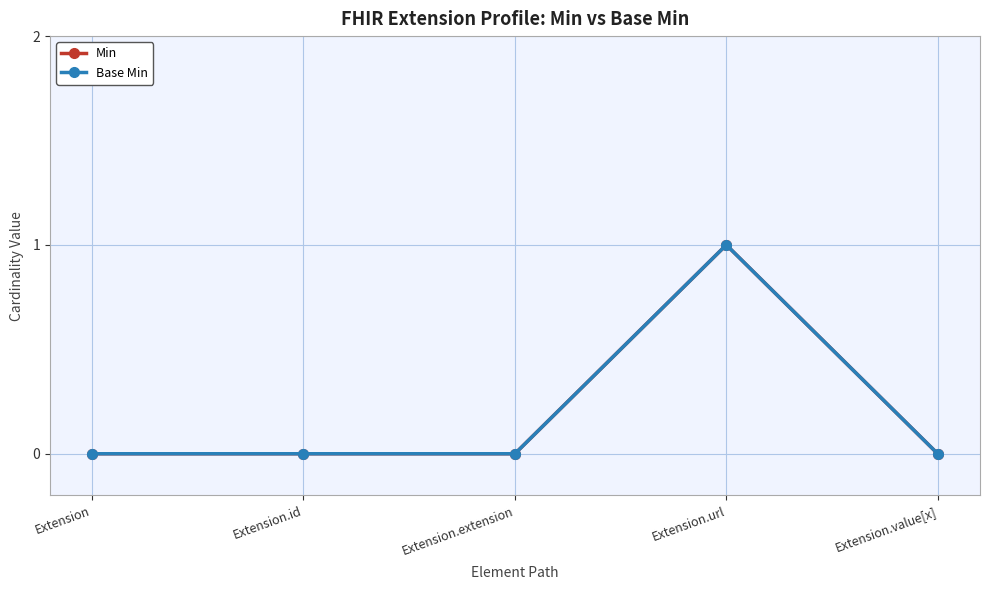

Reading left to right, extract all data points from this chart.

Min: Extension=0	Extension.id=0	Extension.extension=0	Extension.url=1	Extension.value[x]=0
Base Min: Extension=0	Extension.id=0	Extension.extension=0	Extension.url=1	Extension.value[x]=0